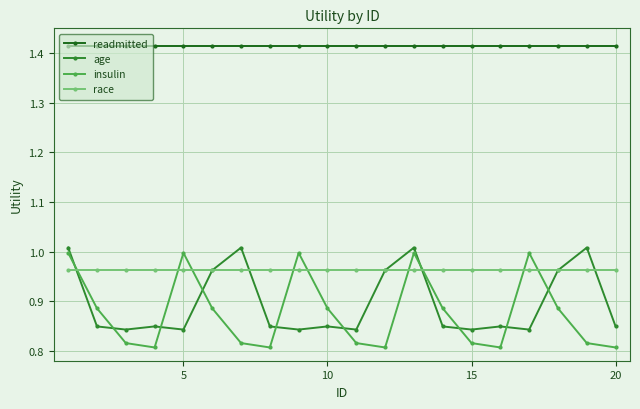

True or false: age and readmitted cross at least once.

False